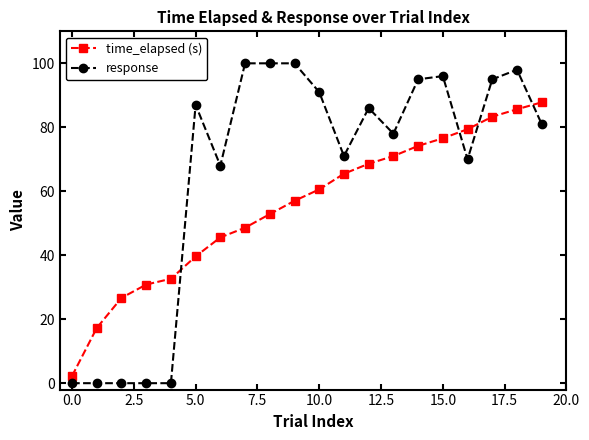

How many intersections are there between response and time_elapsed (s)?

4